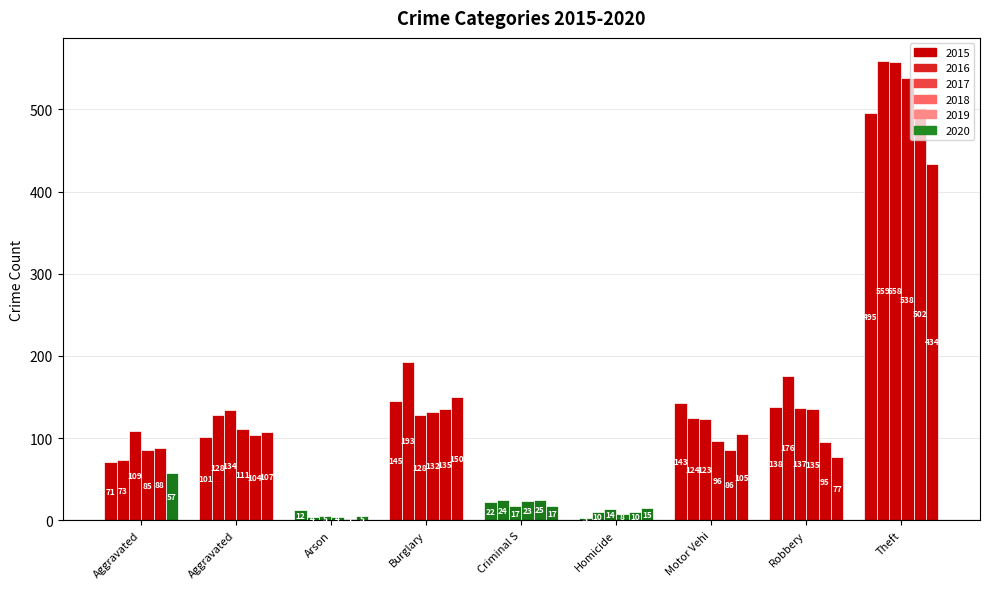

At how many categories does at least one series exceed 460?

1